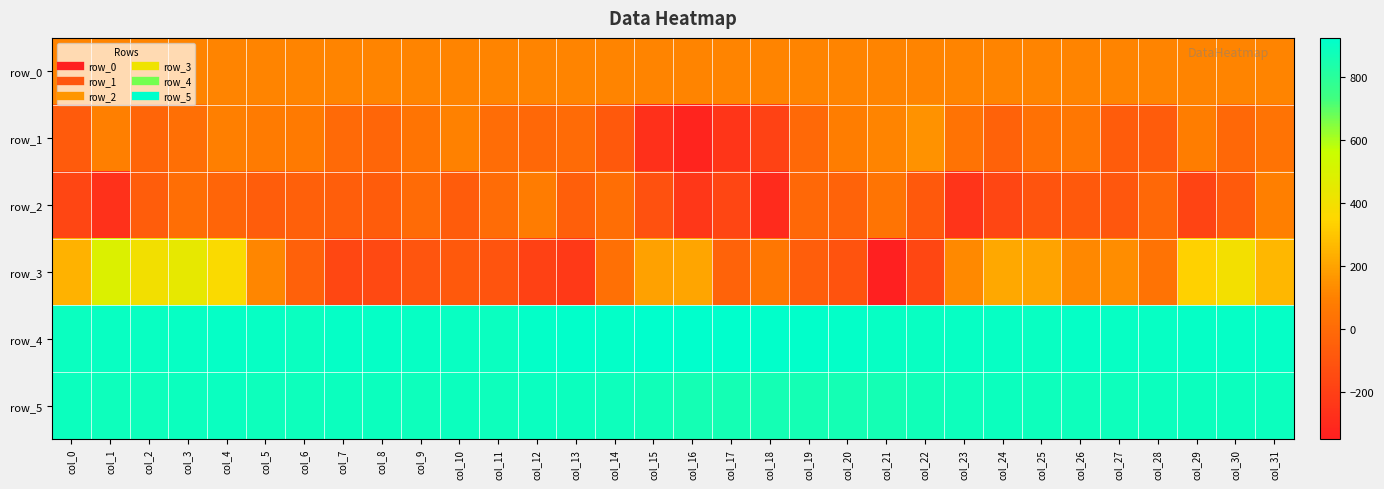

At which category is the sum across all series the highest?

col_3